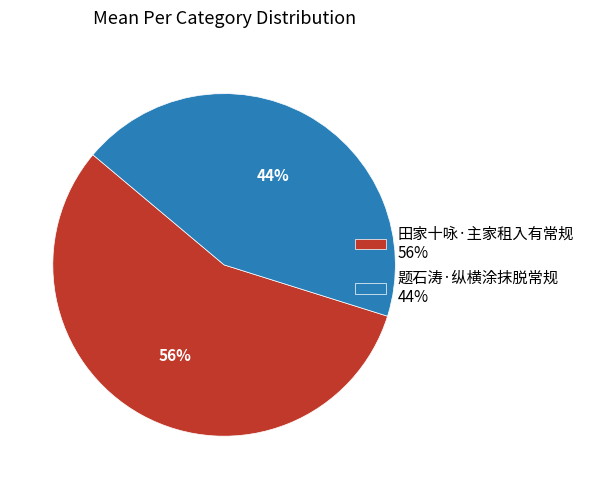

To the nearest percent, what is the average slice percentage?

50%